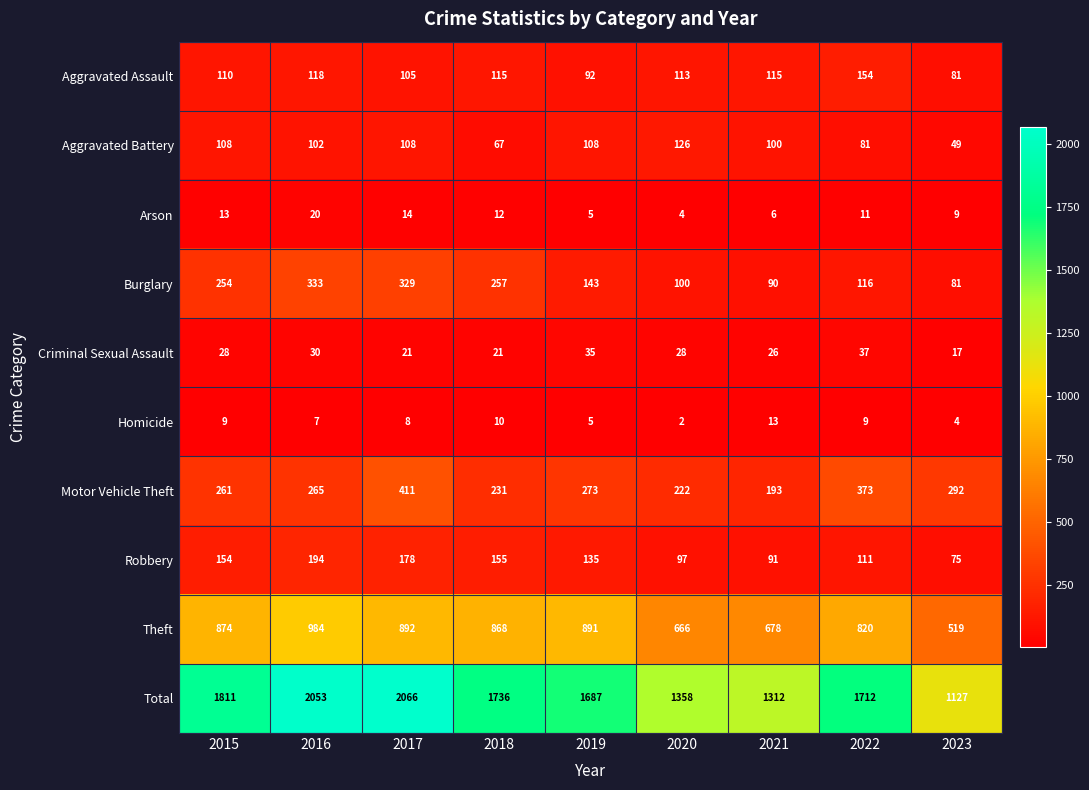

At which label is Arson closest to 12?

2018